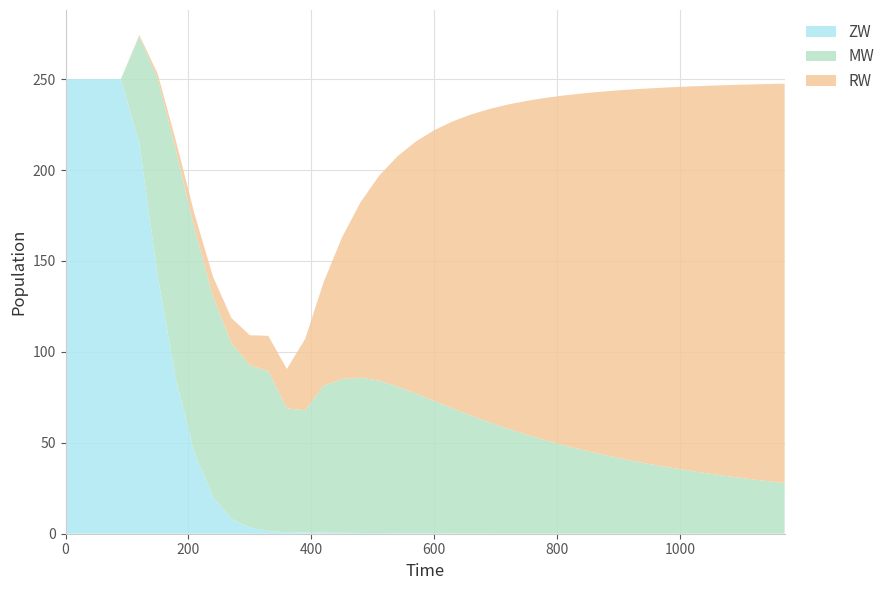

Does the chart have visible grid lines?

Yes